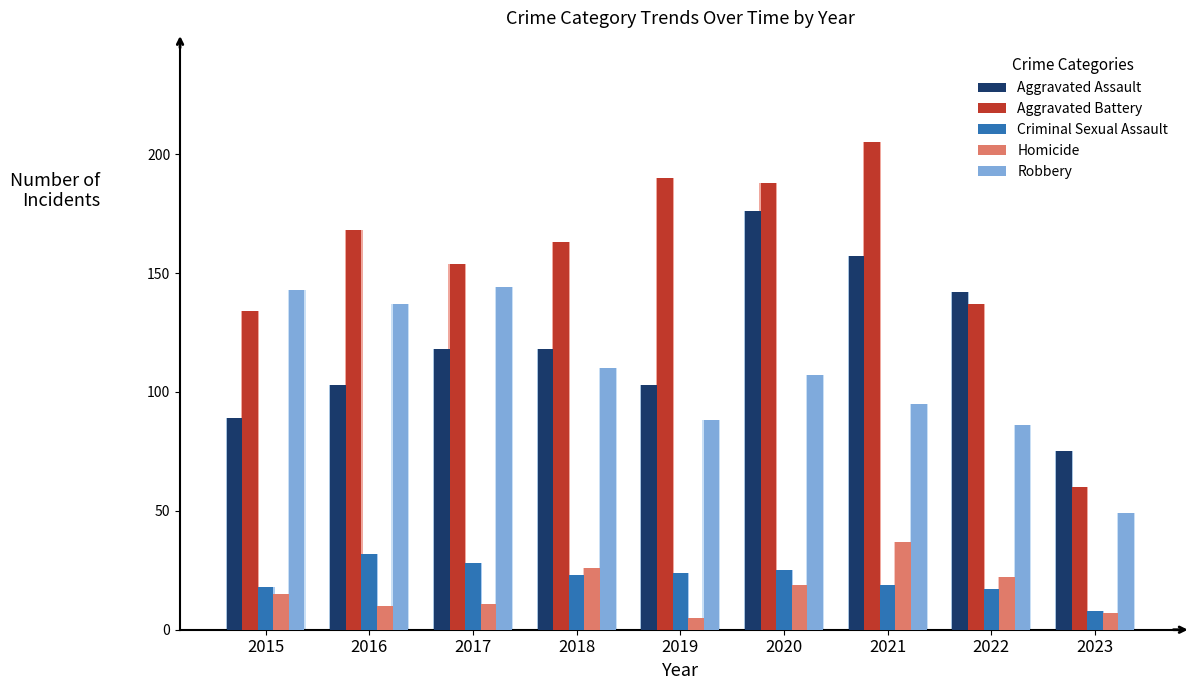

Are the bars grouped side by side (vs. stacked)?

Yes